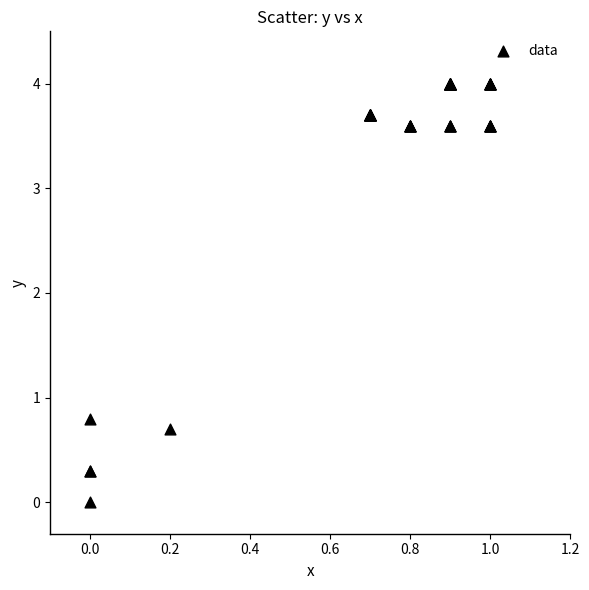

What Y value in the scatter plot is closest to 2?

0.8